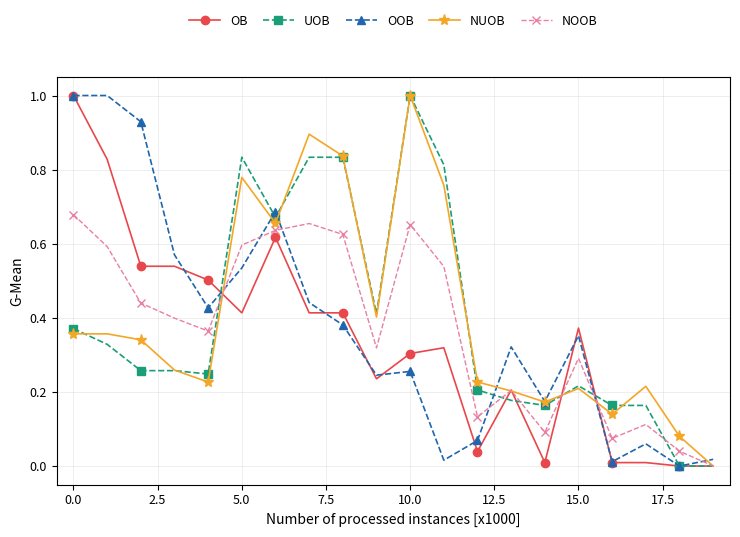

In NOOB, how many points are higher than both neighbors (excluding endpoints)?

5